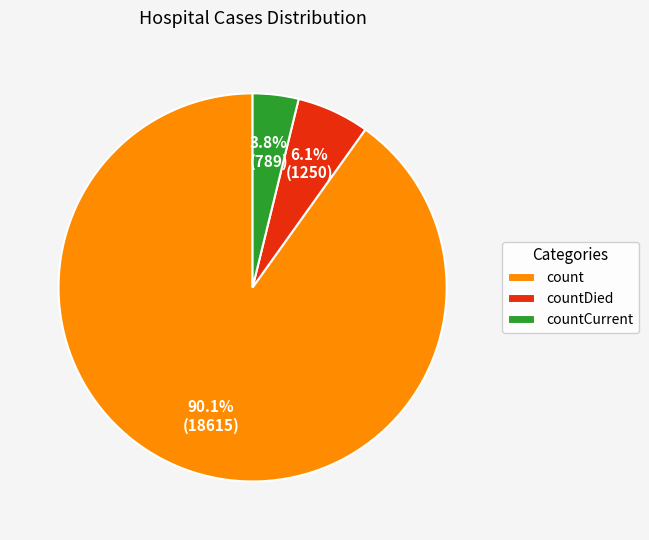

To the nearest percent, what percentage of the pie is count?

90%